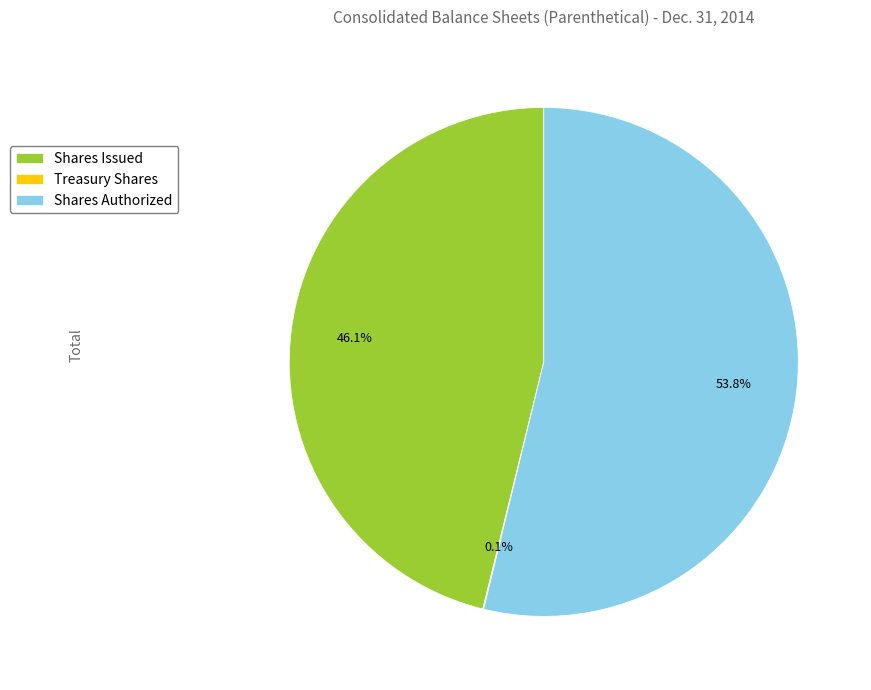

What percentage do Shares Authorized and Shares Issued together represent?

99.9%